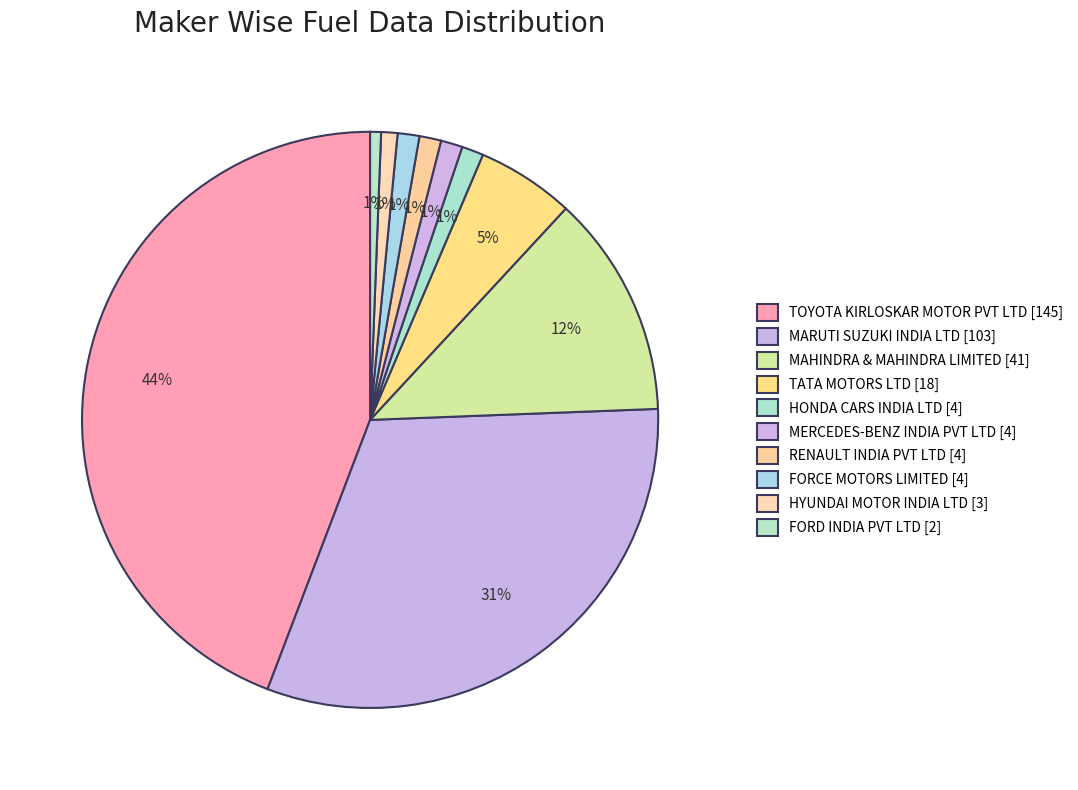

Rank the categories by value from highest to lowest.

TOYOTA KIRLOSKAR MOTOR PVT LTD, MARUTI SUZUKI INDIA LTD, MAHINDRA & MAHINDRA LIMITED, TATA MOTORS LTD, HONDA CARS INDIA LTD, MERCEDES-BENZ INDIA PVT LTD, RENAULT INDIA PVT LTD, FORCE MOTORS LIMITED, HYUNDAI MOTOR INDIA LTD, FORD INDIA PVT LTD